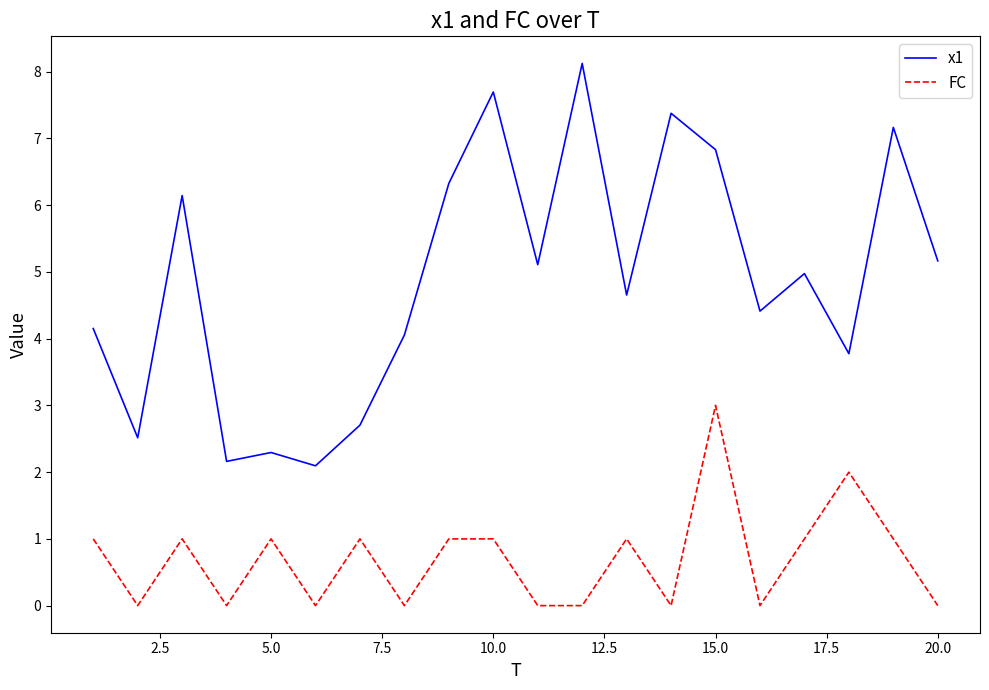

True or false: FC and x1 intersect in this chart.

False